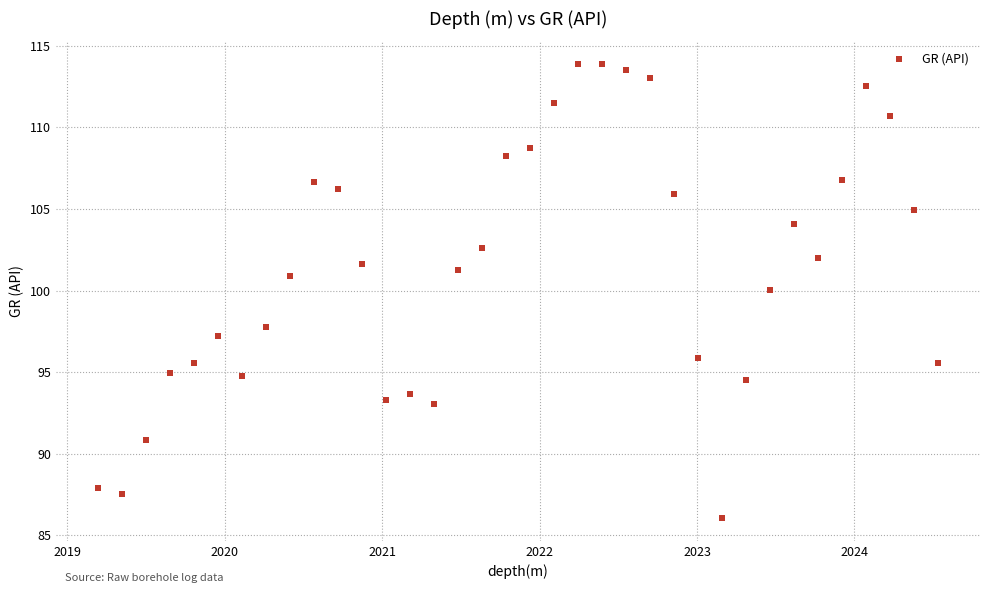

What is the range of X values (max minus min)?

5.3